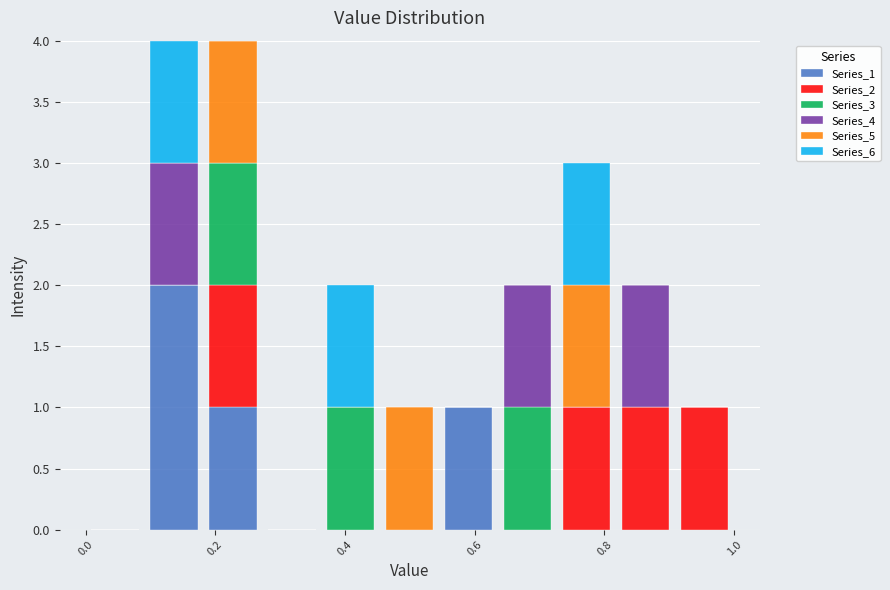

Reading left to right, list every stacked bar in this chart as the range it spans on the x-axis followed by its total height. Neither the bar edges nor the heights are printed on the chart, so give them approximately, as read against the axes.

0.00 to 0.10: 0
0.10 to 0.18: 4
0.18 to 0.28: 4
0.28 to 0.36: 0
0.36 to 0.46: 2
0.46 to 0.54: 1
0.54 to 0.64: 1
0.64 to 0.72: 2
0.72 to 0.82: 3
0.82 to 0.90: 2
0.90 to 1.00: 1